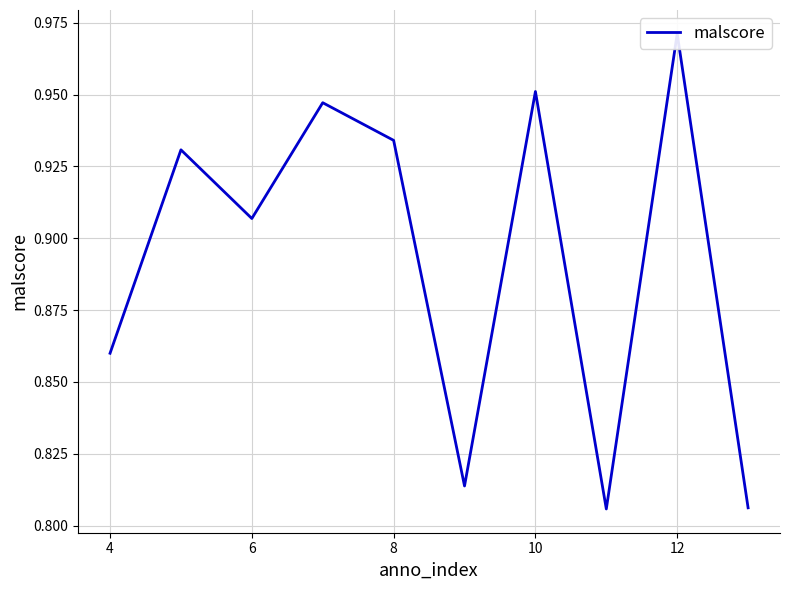

How many categories are shown in the chart?

10